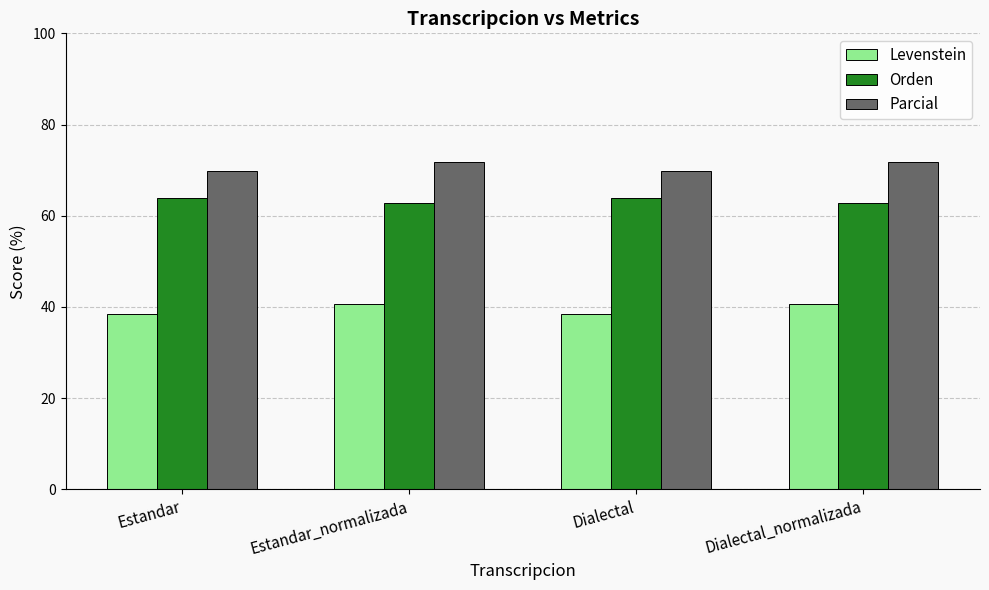

What is the spread (max minus min) of values at Estandar_normalizada?

31.1